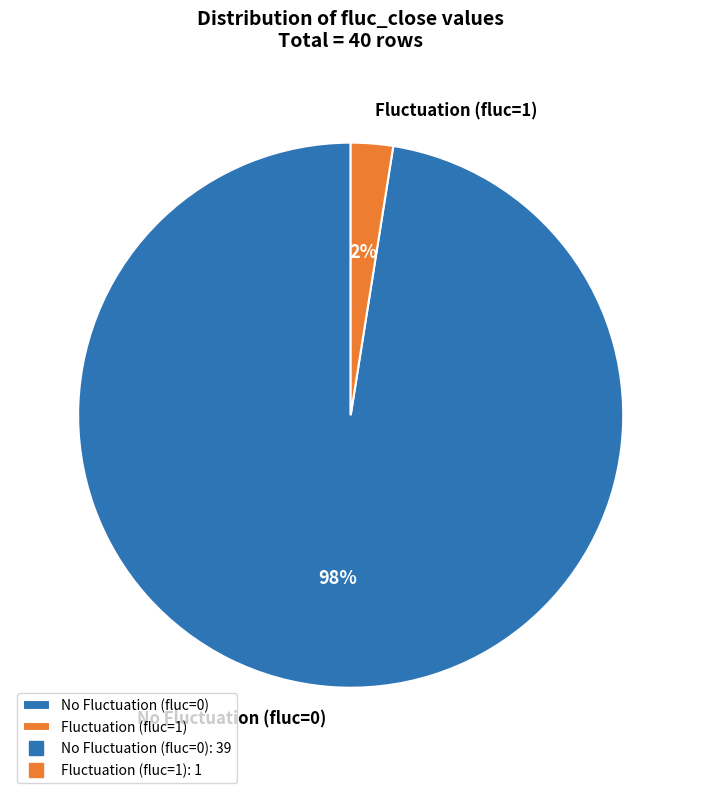

Between No Fluctuation (fluc=0) and Fluctuation (fluc=1), which is larger?

No Fluctuation (fluc=0)